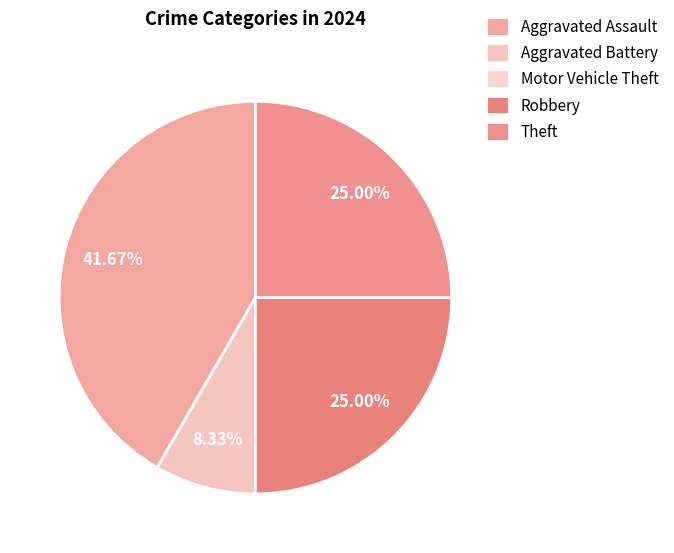

To the nearest percent, what is the difference between the Aggravated Battery and Motor Vehicle Theft slice percentages?

8%